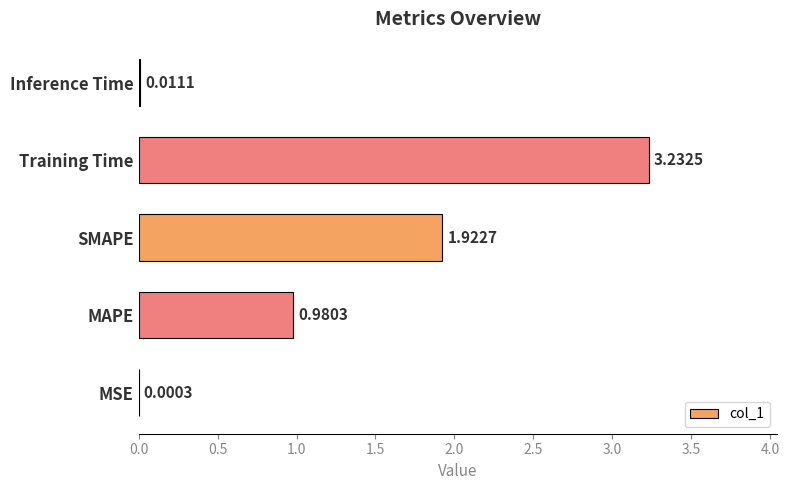

At which label is the value closest to 1?

MAPE